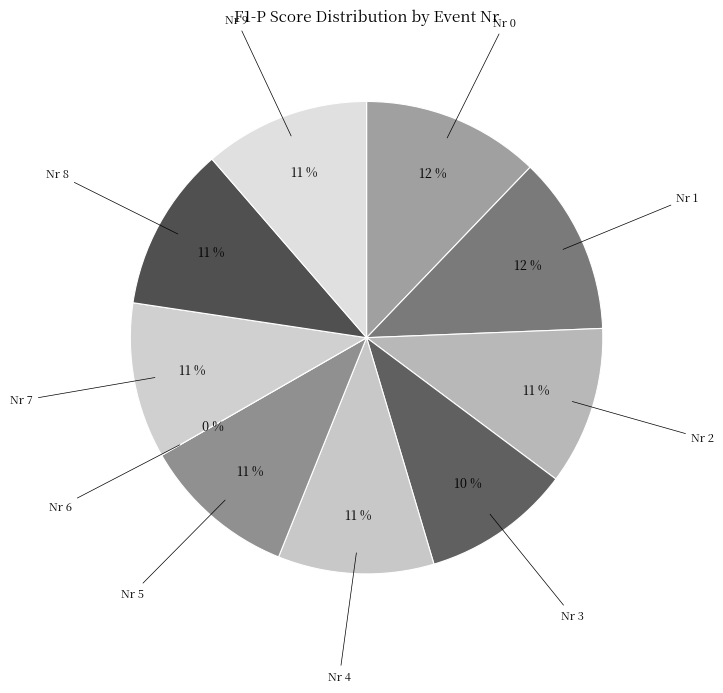

Count the number of slices in the pie.

10